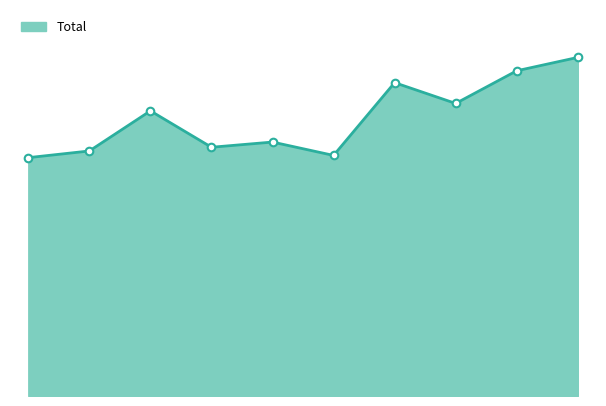

How many lines are shown in the chart?

1